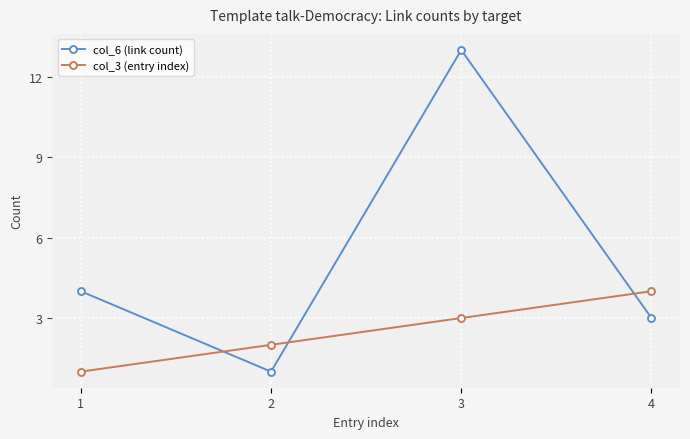

What are all the series names shown in the legend?

col_6 (link count), col_3 (entry index)